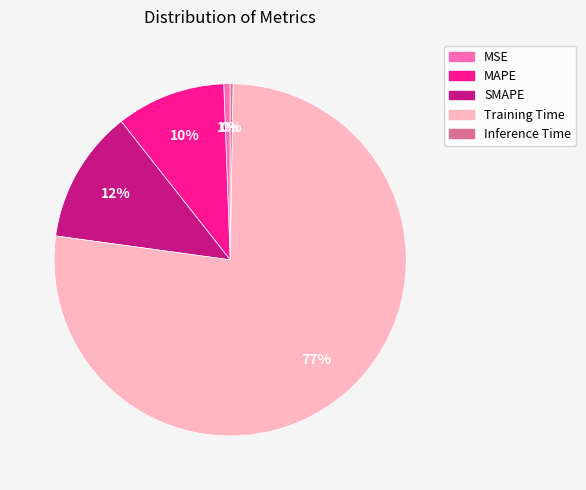

What is the largest slice in the pie chart?

Training Time